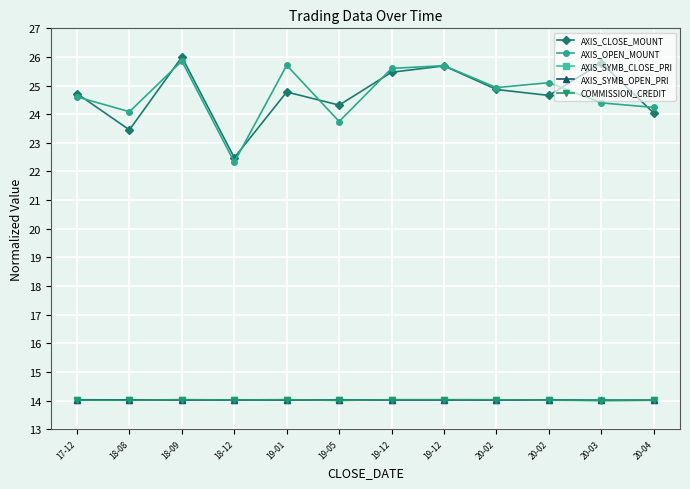

How many series are shown in this chart?

5